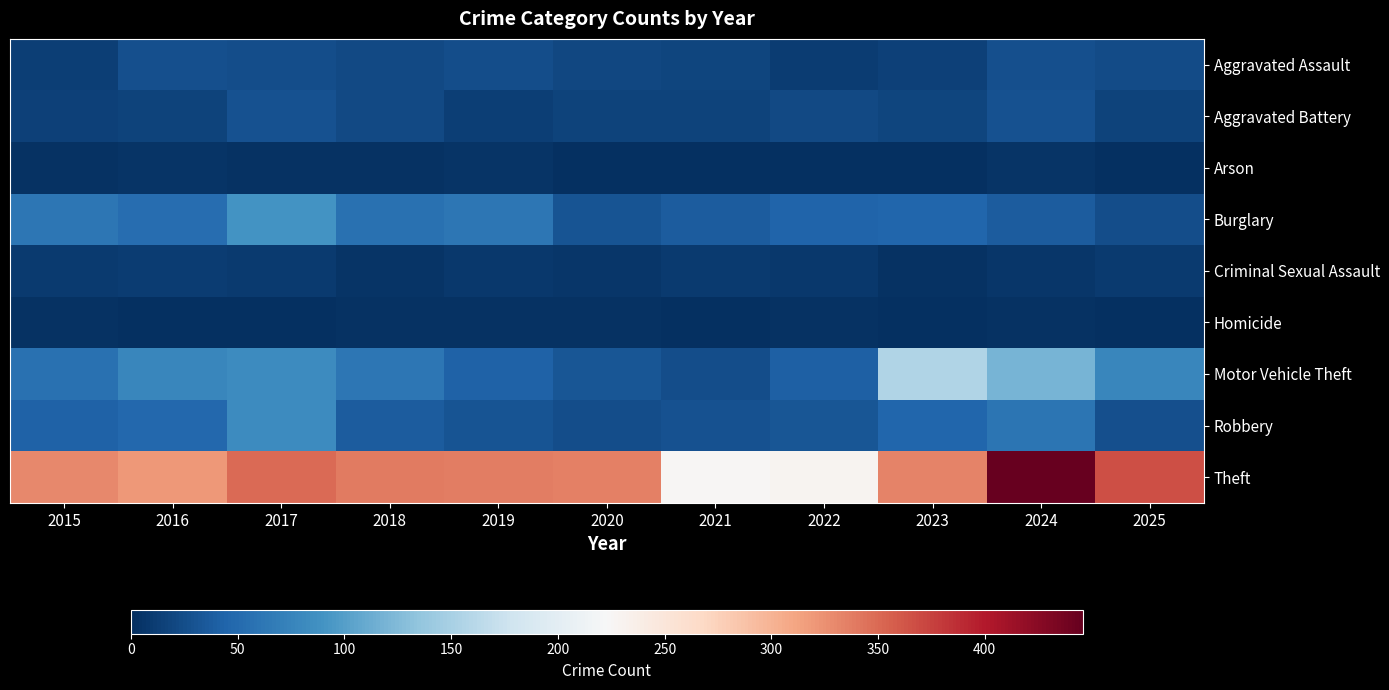

What is the spread (max minus min) of values at 2016?

318